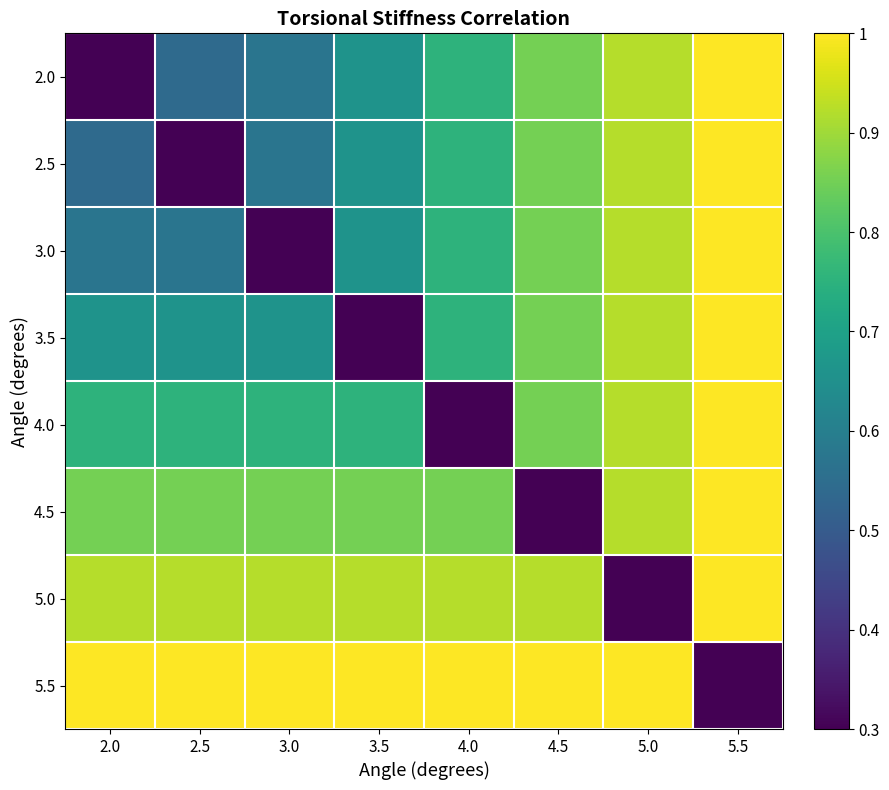

Which has a higher value, 4.0 or 4.5?

4.5